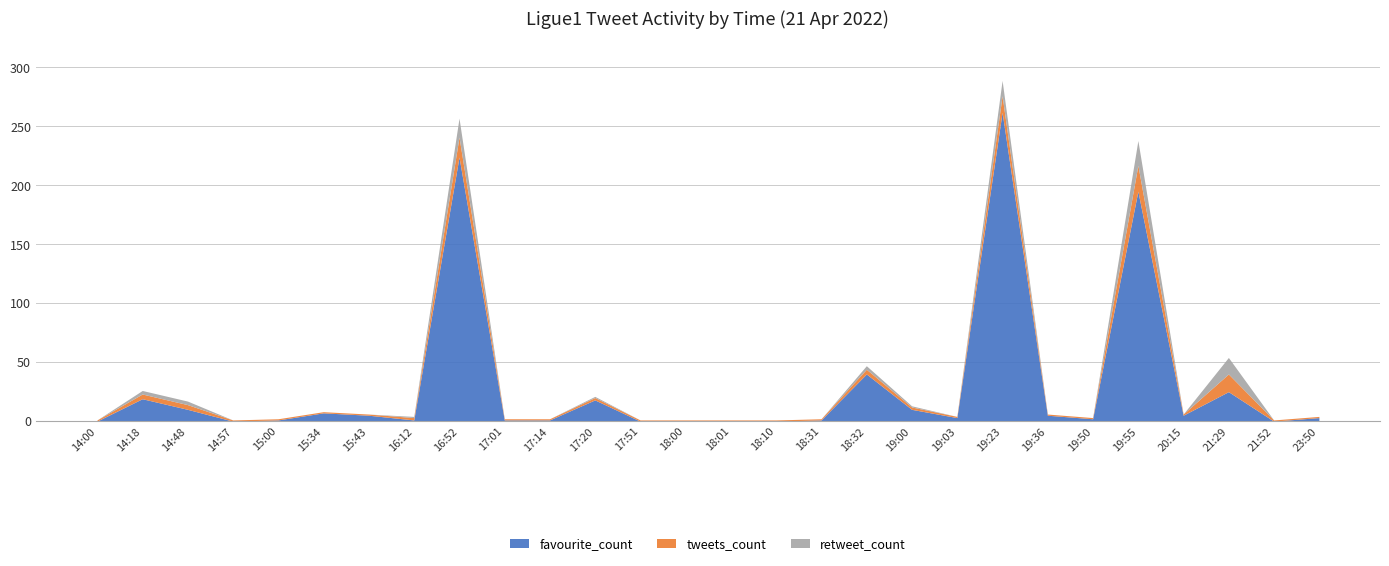

What is the label of the 1st point from the right?

23:50